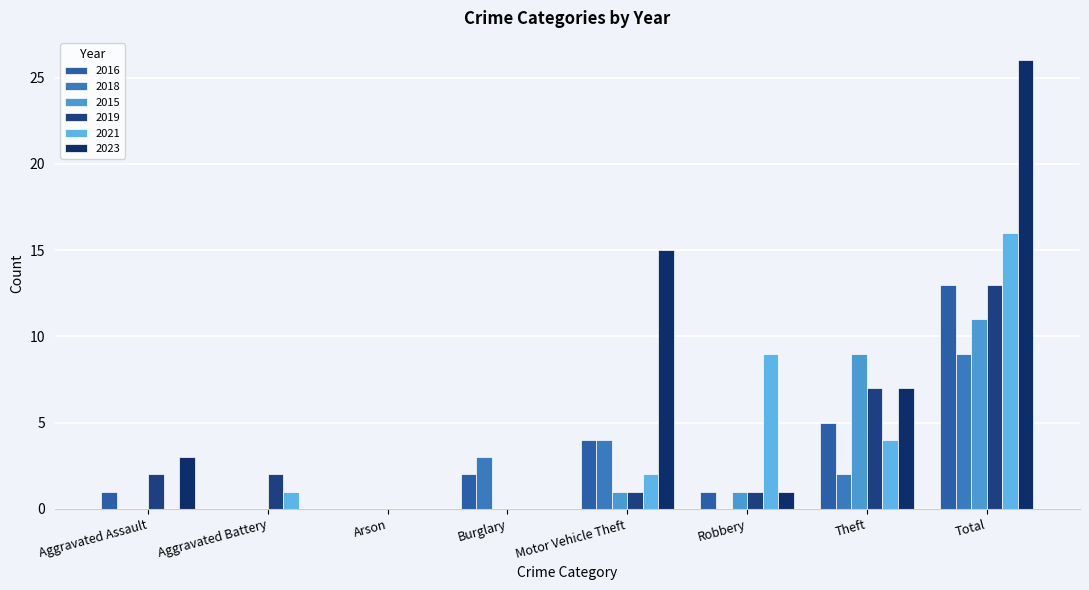

How many series are shown in this chart?

6